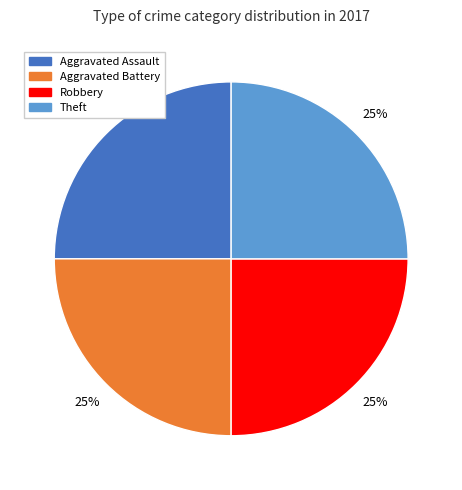

To the nearest percent, what is the average slice percentage?

25%